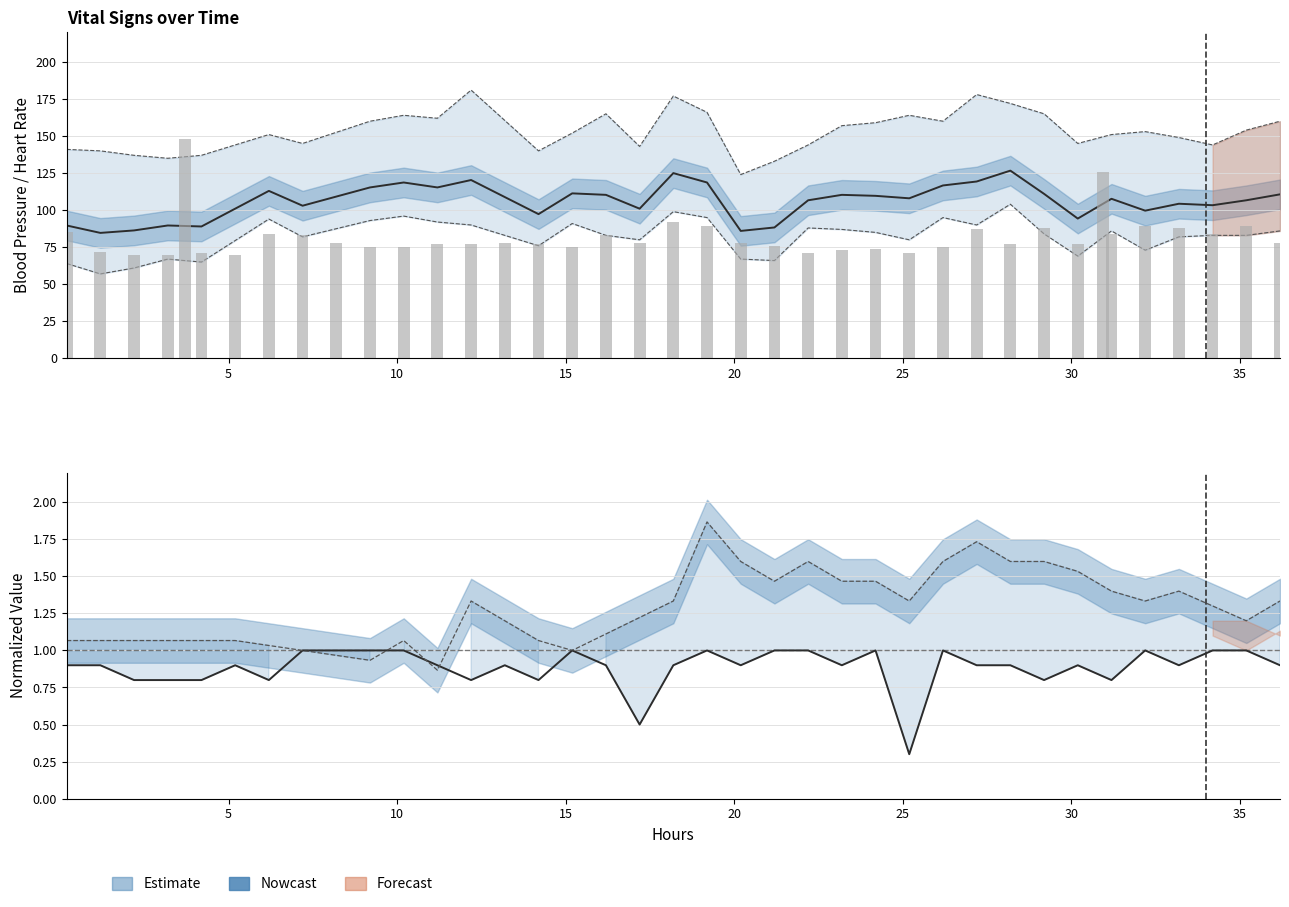

The value of Systolic blood pressure at 38 is 35.2. True or false?

False